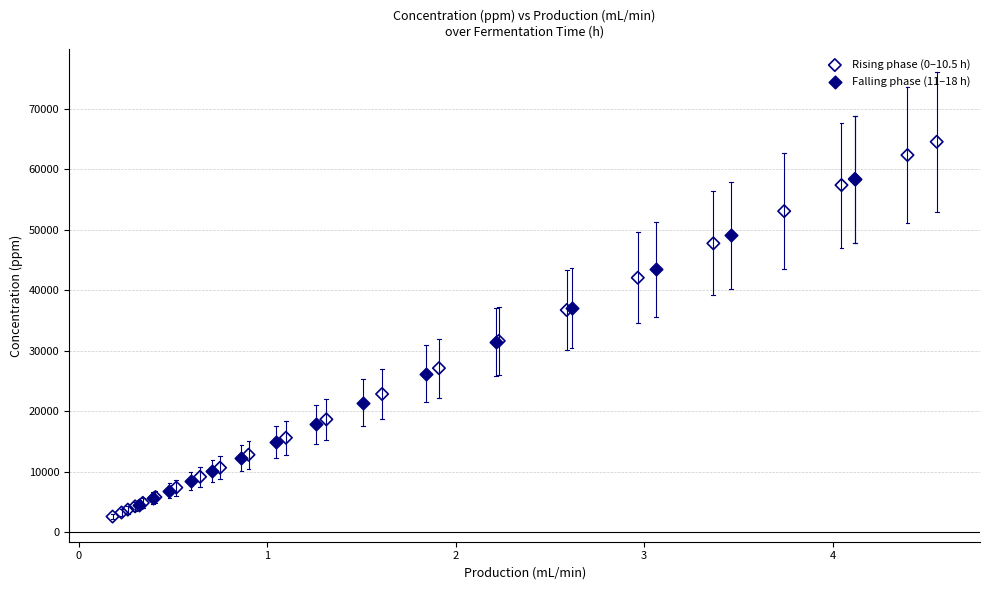

Which series contains the highest Y value?

Rising phase (0–10.5 h)